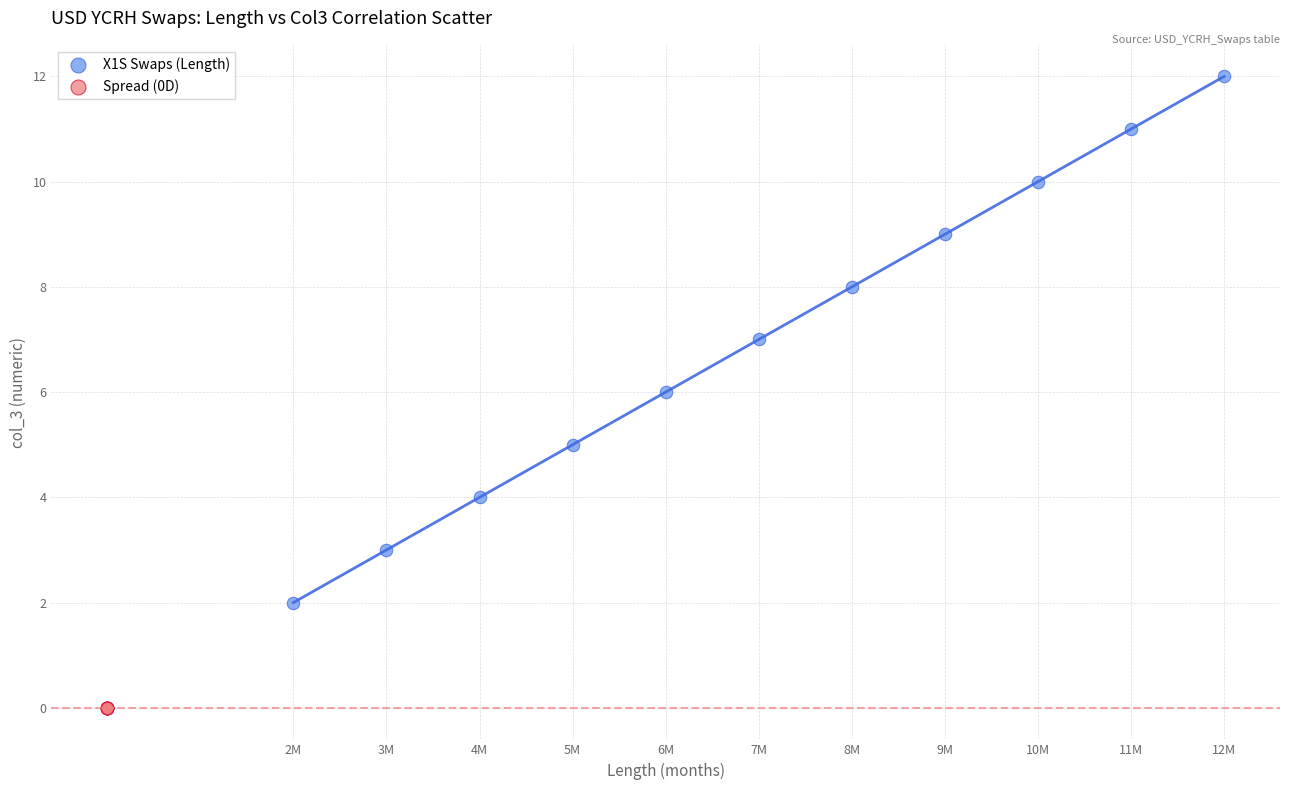

Which series contains the lowest Y value?

Spread (0D)